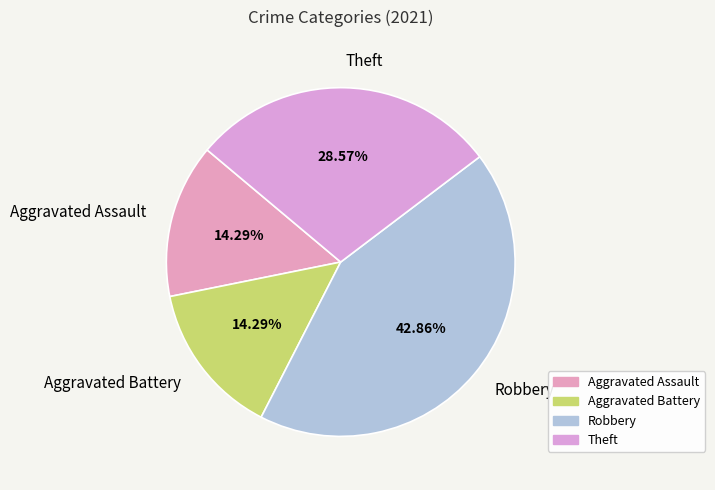

To the nearest percent, what portion does Aggravated Battery represent?

14%